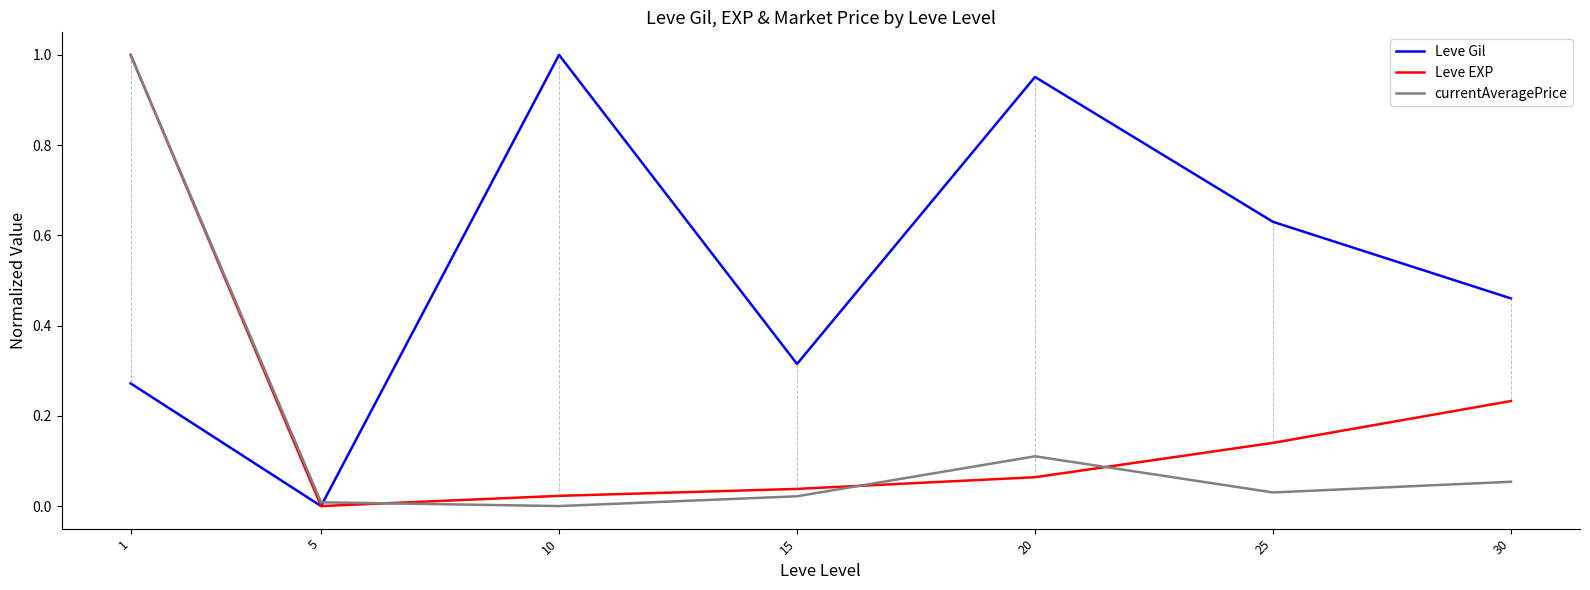

At which label does Leve Gil reach its minimum?

5